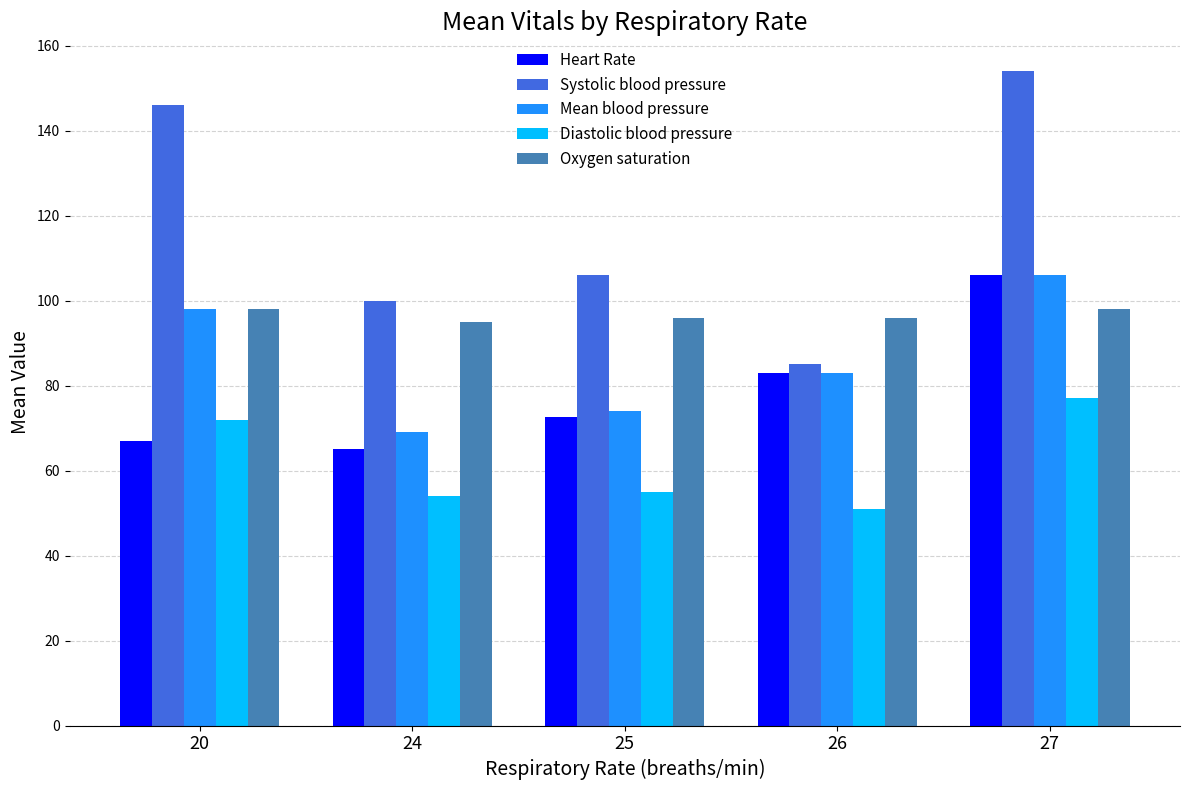

Reading left to right, transcribe all the data shown in this chart.

Heart Rate: 67.0	65.0	72.5	83.0	106.0
Systolic blood pressure: 146.0	100.0	106.0	85.0	154.0
Mean blood pressure: 98.0	69.0	74.0	83.0	106.0
Diastolic blood pressure: 72.0	54.0	55.0	51.0	77.0
Oxygen saturation: 98.0	95.0	96.0	96.0	98.0